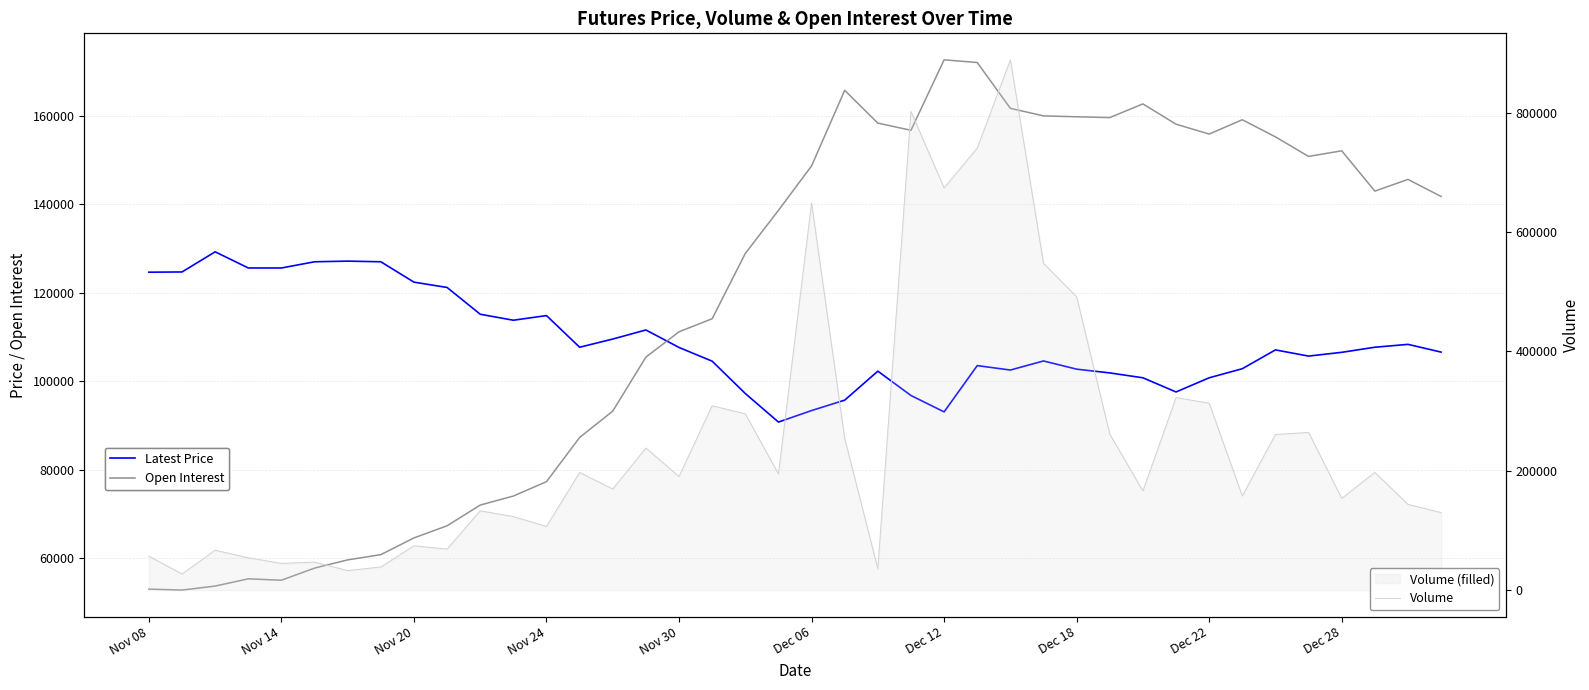

What is the highest value of the Open Interest series?

172604